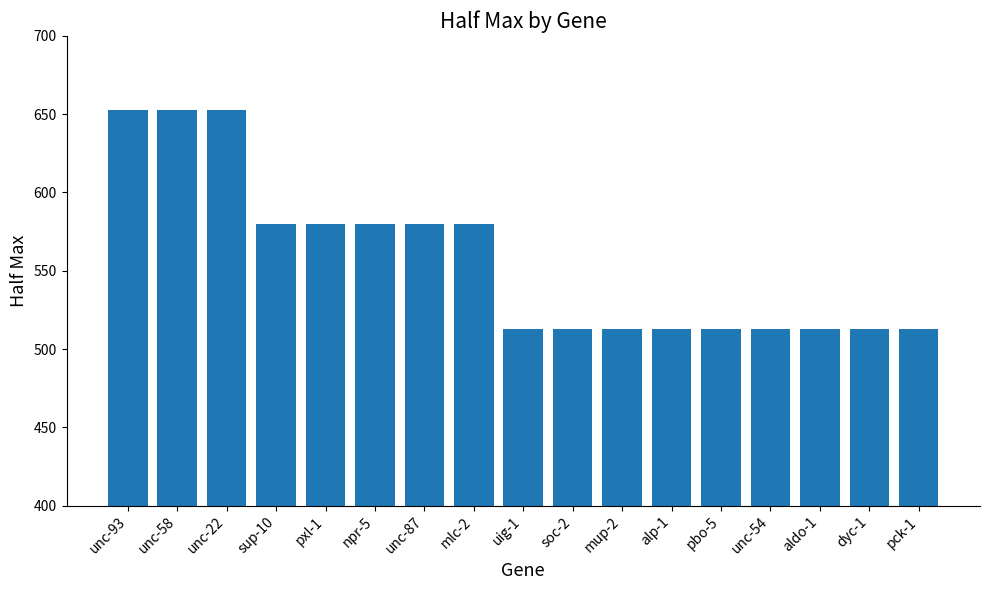

What is the label of the 6th bar from the left?

npr-5